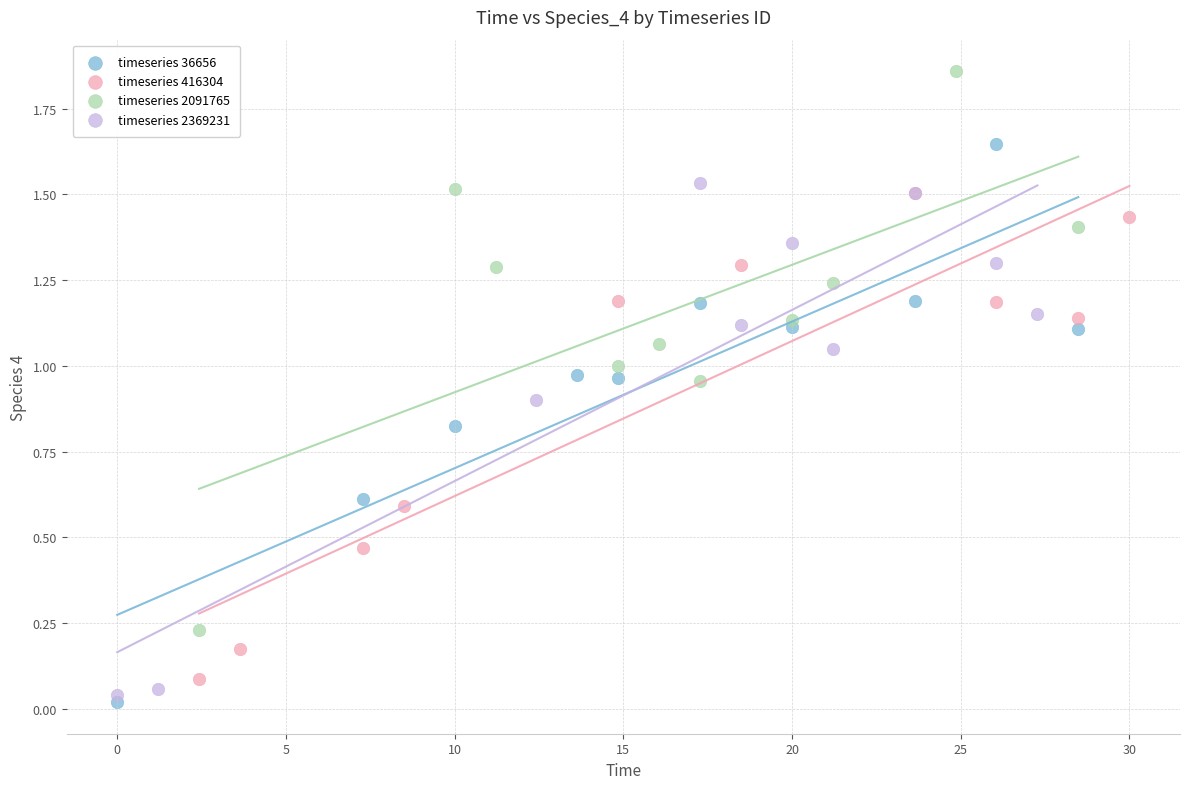

Which series reaches the maximum Y coordinate?

timeseries 2091765